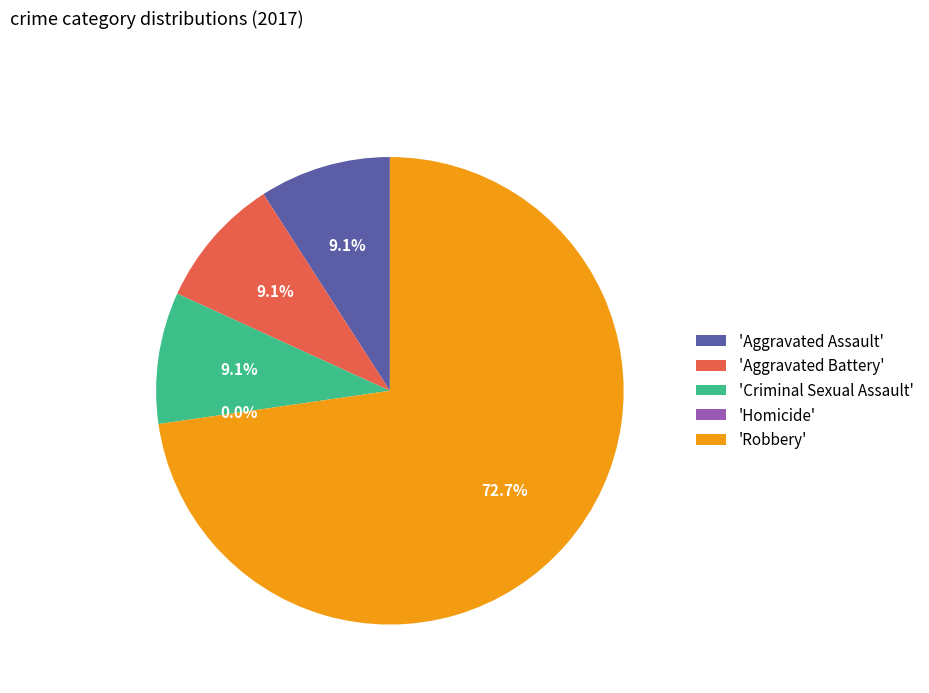

The Aggravated Assault slice represents 19% of the pie. True or false?

False